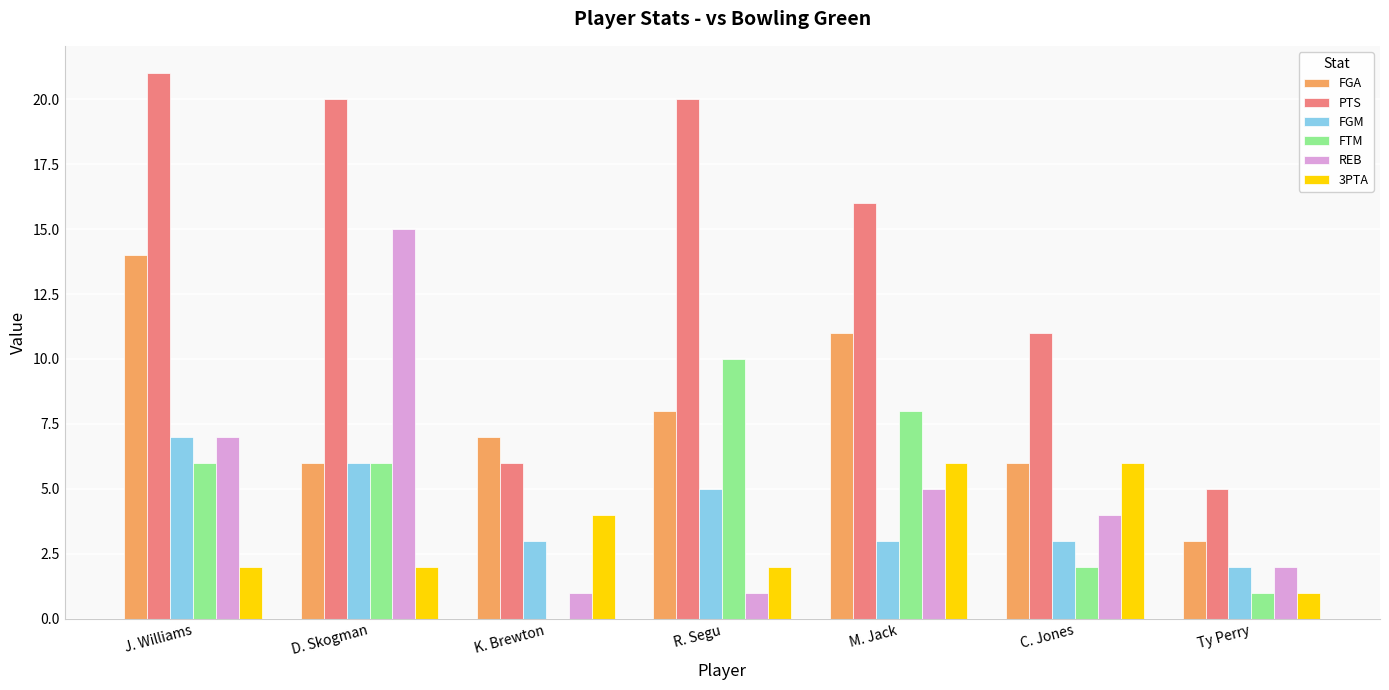

What is the sum of the PTS values at C. Jones and J. Williams?

32